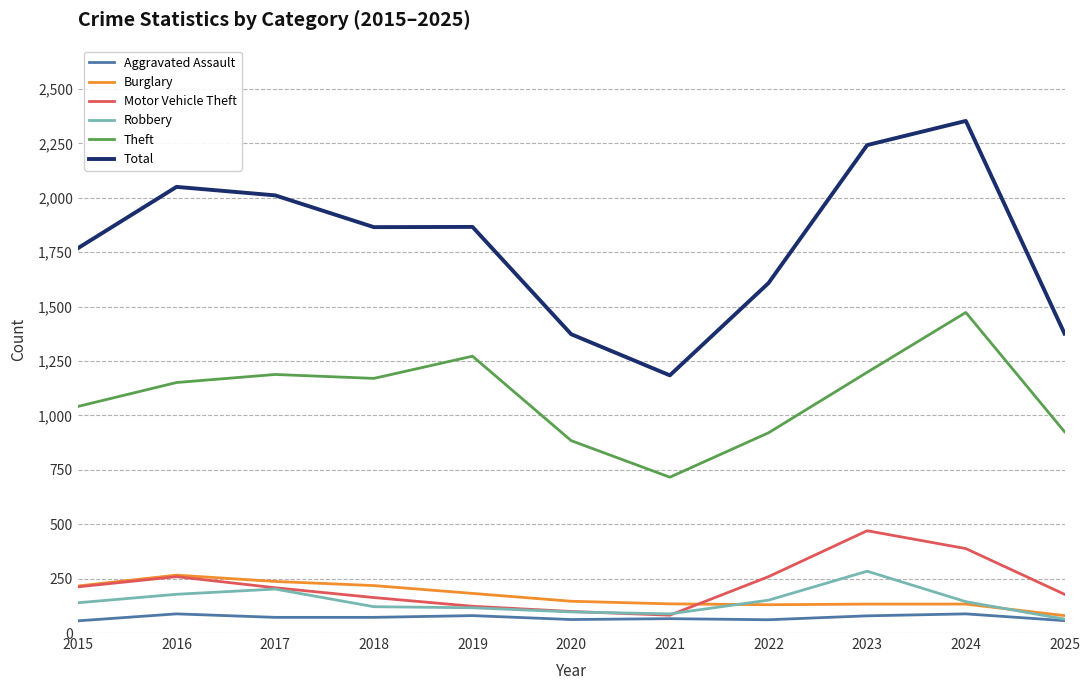

What is the difference between the maximum and minimum values in the Motor Vehicle Theft series?

388